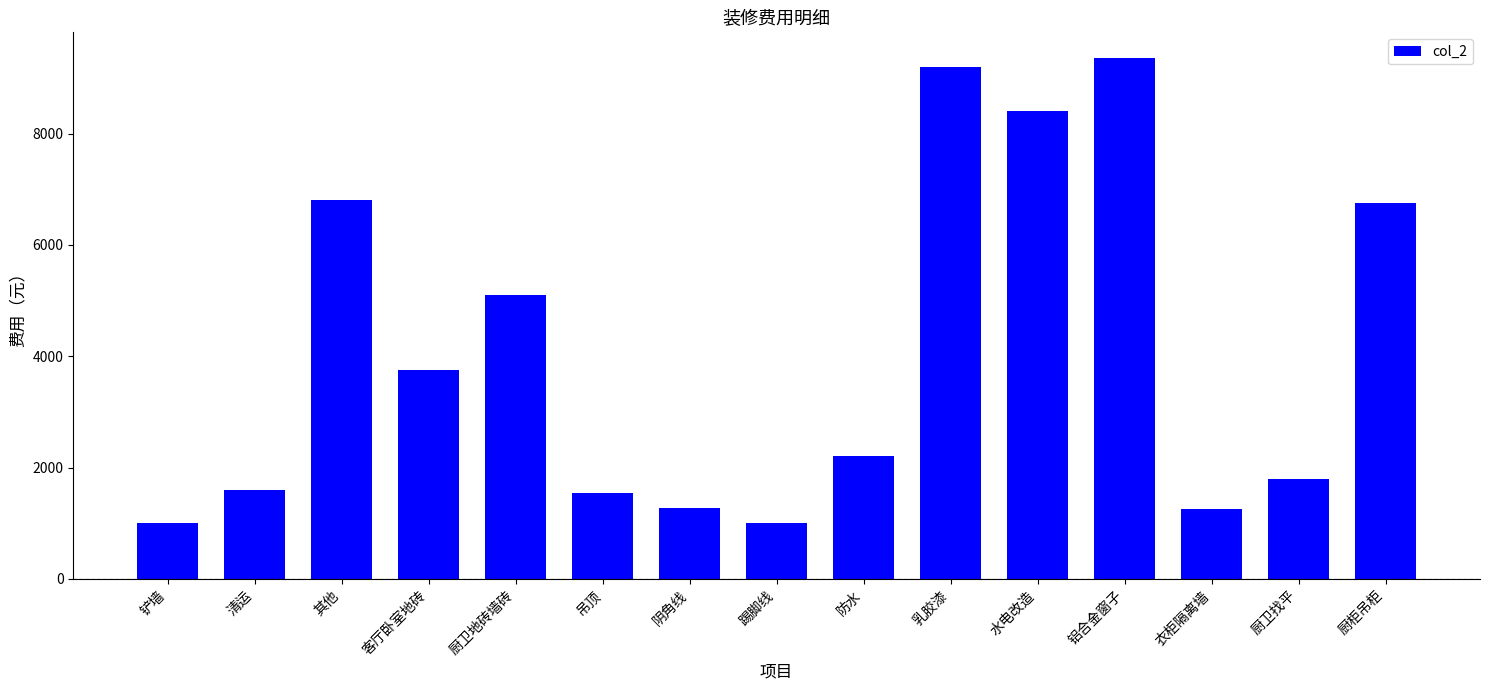

Is it true that the value at 厨卫地砖墙砖 is 5100?

True